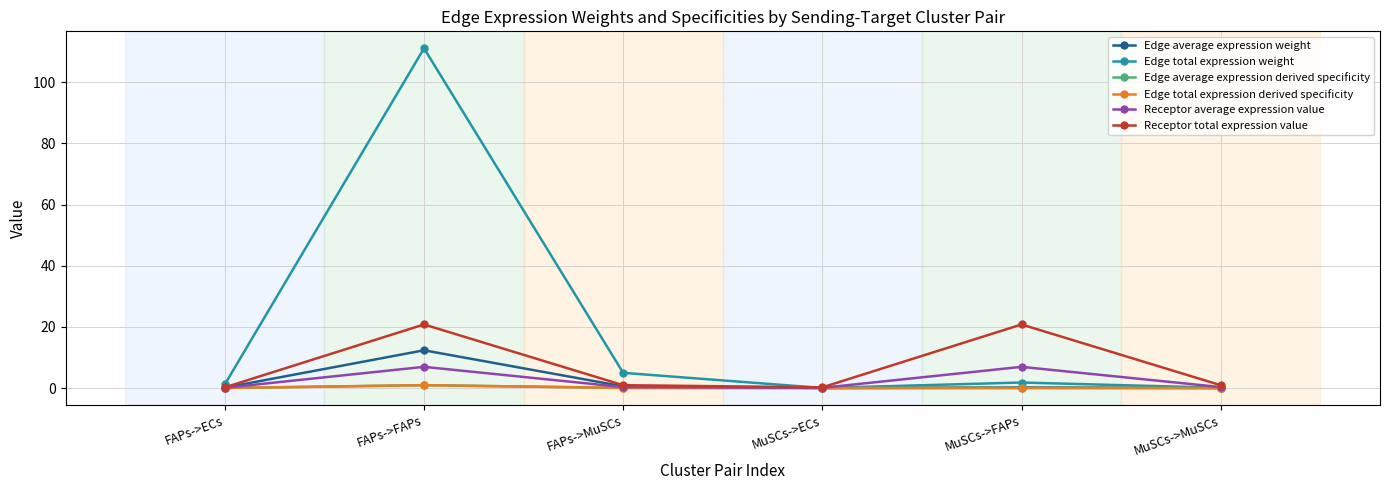

Does the chart have visible grid lines?

Yes